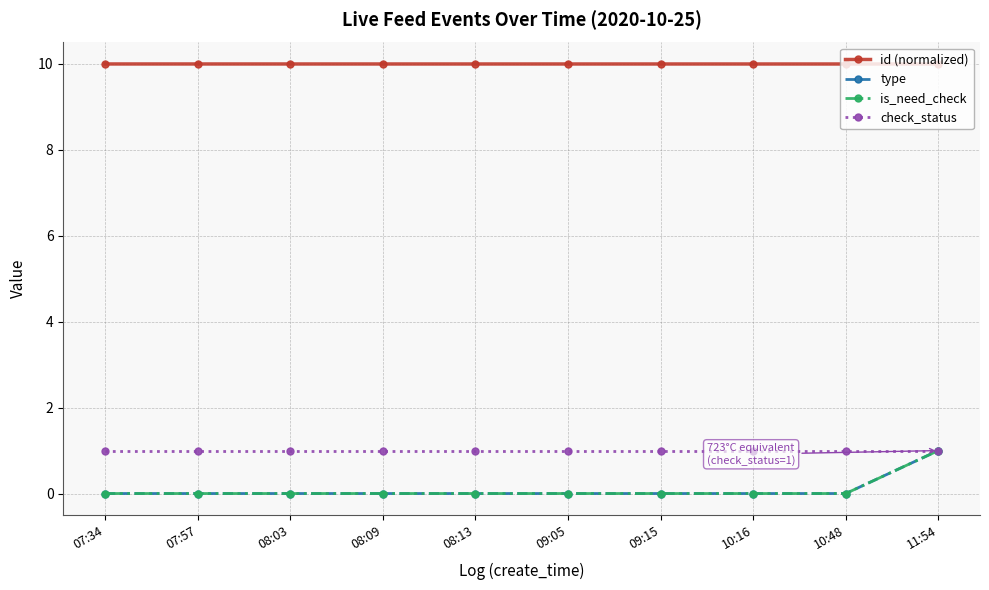

Which series has the largest range (max minus min)?

type